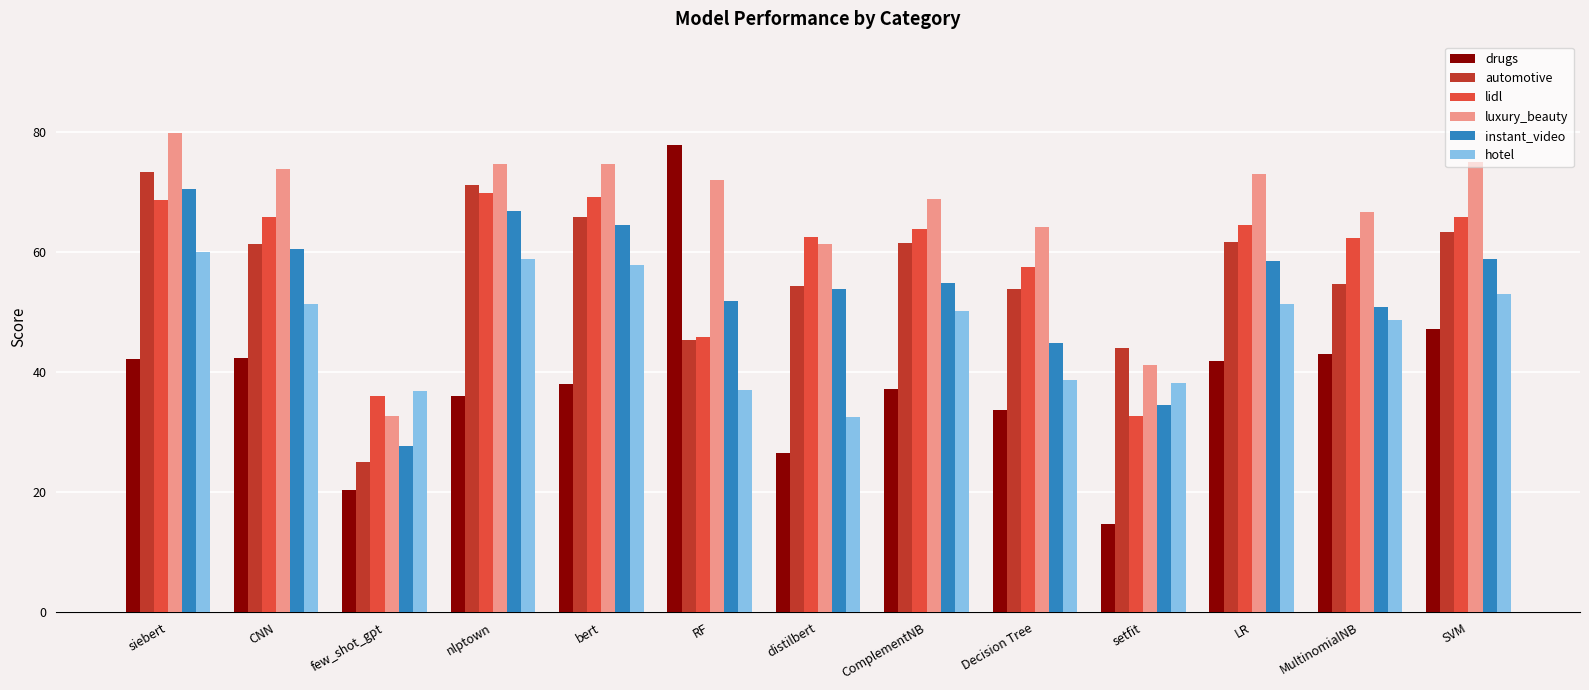

Where is lidl nearest to the value 51?

RF